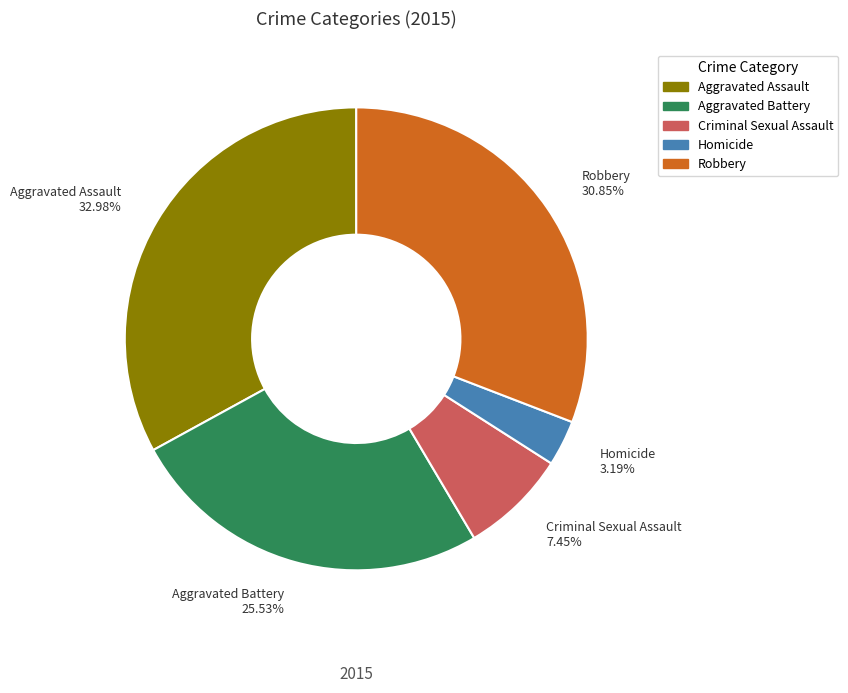

True or false: Aggravated Battery accounts for 26% of the total.

True